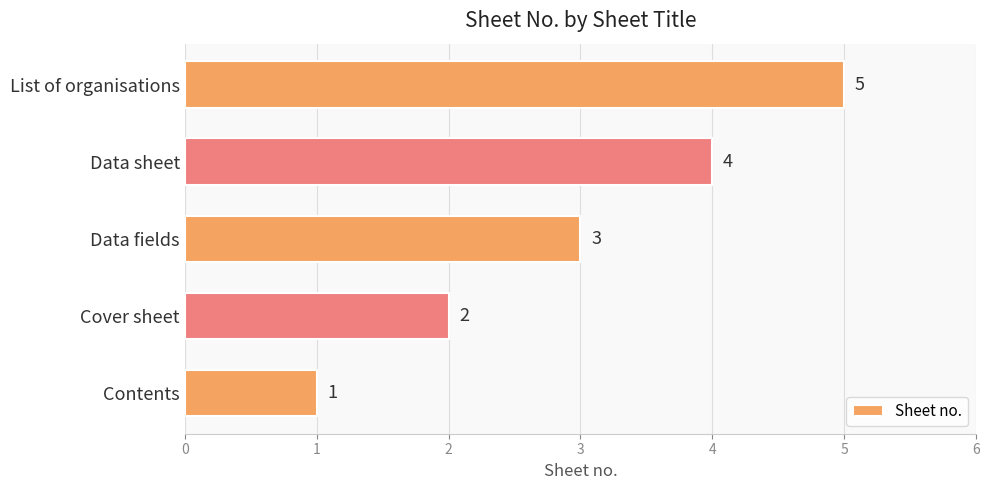

What is the change in value from Contents to Cover sheet?

+1